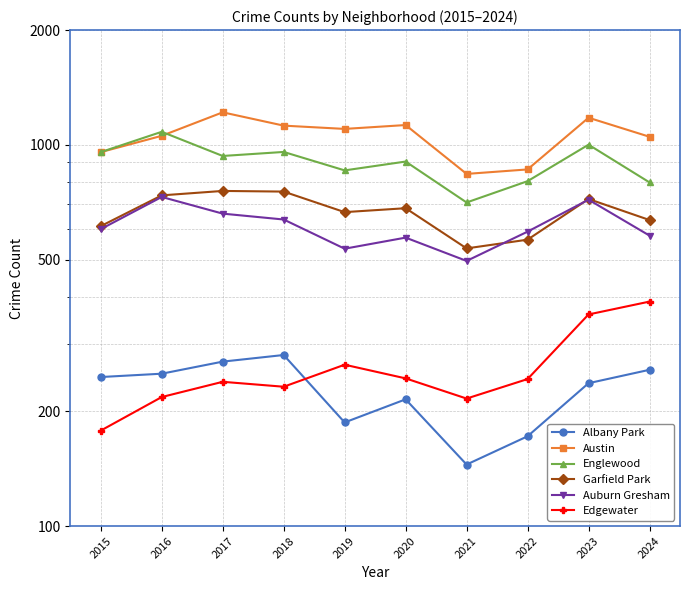

What is the spread (max minus min) of values at 2015?

779